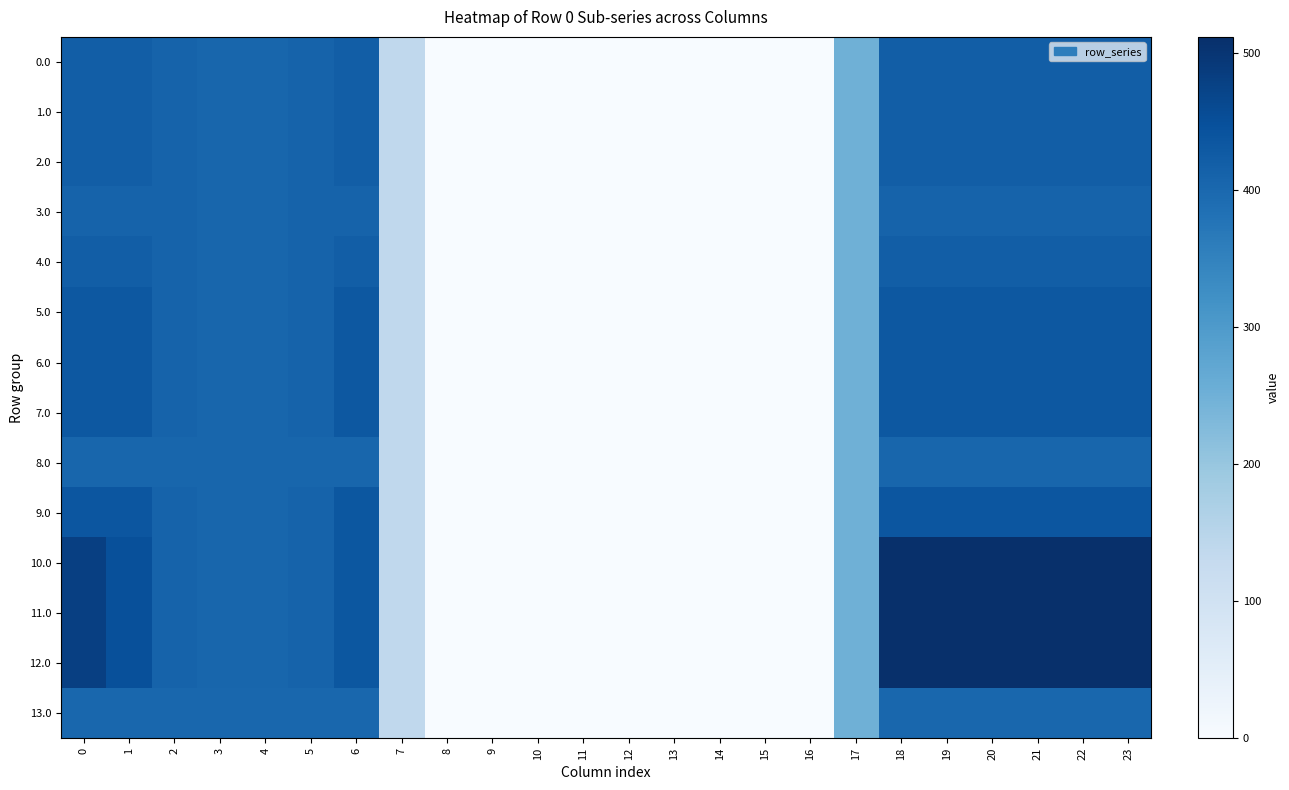

Between 6 and 2, which is larger?

6